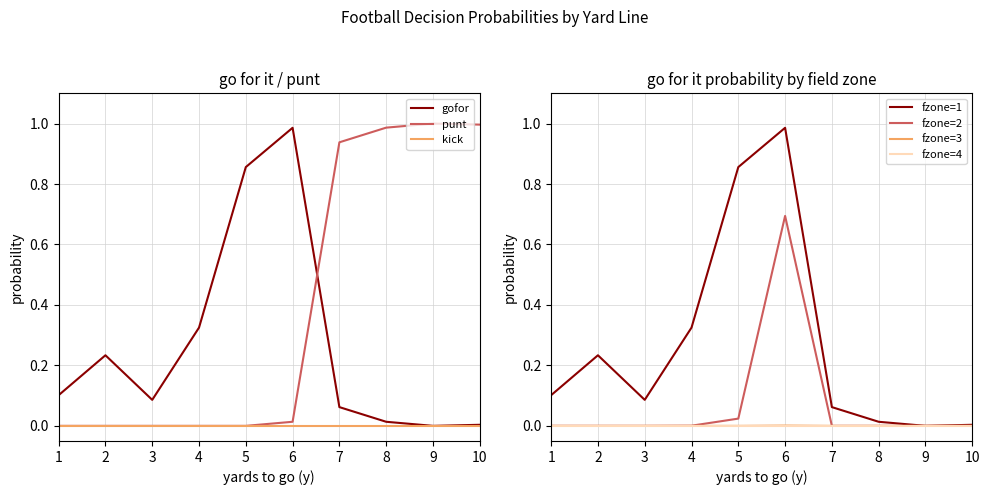

What is the value of the gofor point at the 5th from the left?

0.9